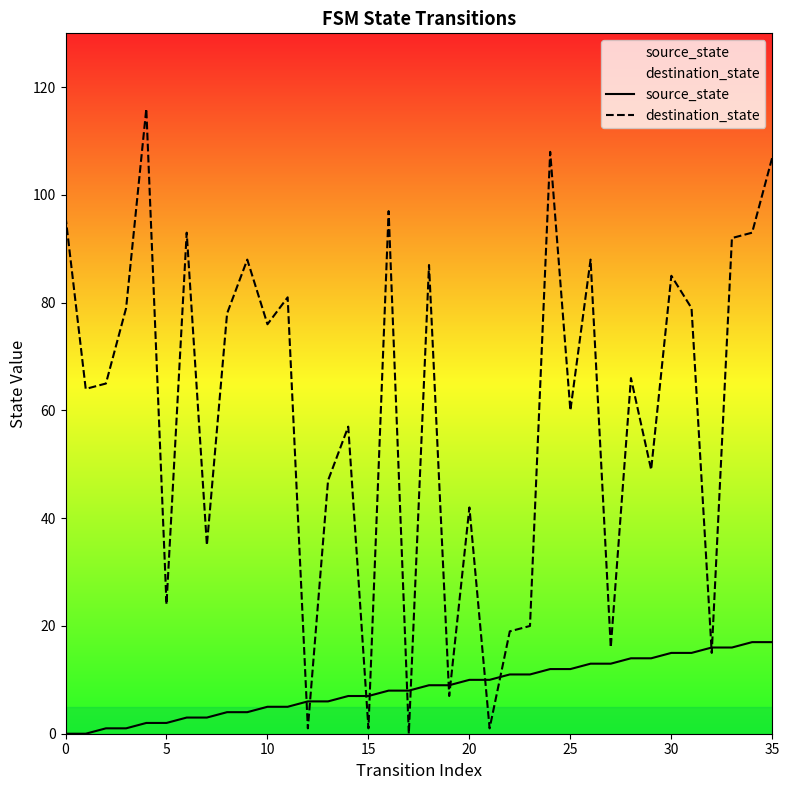

What is the label of the 12th point from the right?

24